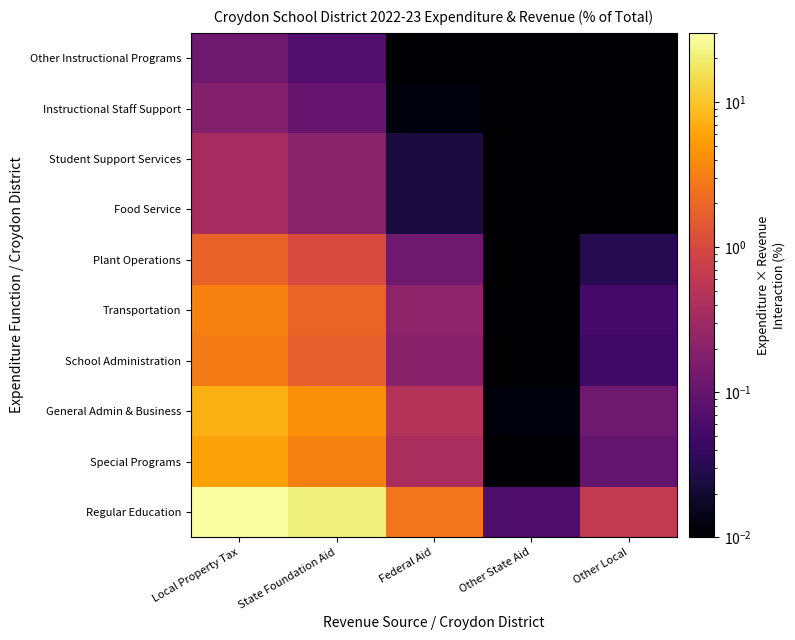

Reading right to left, what are all the values shown in this chart?

Regular Education: Other Local=0.6	Other State Aid=0.1	Federal Aid=2.5	State Foundation Aid=21.9	Local Property Tax=38.5
Special Programs: Other Local=0.1	Other State Aid=0.0	Federal Aid=0.4	State Foundation Aid=3.3	Local Property Tax=5.7
General Admin & Business: Other Local=0.1	Other State Aid=0.0	Federal Aid=0.5	State Foundation Aid=4.1	Local Property Tax=7.2
School Administration: Other Local=0.0	Other State Aid=0.0	Federal Aid=0.2	State Foundation Aid=1.7	Local Property Tax=2.9
Transportation: Other Local=0.1	Other State Aid=0.0	Federal Aid=0.2	State Foundation Aid=1.9	Local Property Tax=3.3
Plant Operations: Other Local=0.0	Other State Aid=0.0	Federal Aid=0.1	State Foundation Aid=1.0	Local Property Tax=1.8
Food Service: Other Local=0.0	Other State Aid=0.0	Federal Aid=0.0	State Foundation Aid=0.2	Local Property Tax=0.4
Student Support Services: Other Local=0.0	Other State Aid=0.0	Federal Aid=0.0	State Foundation Aid=0.2	Local Property Tax=0.4
Instructional Staff Support: Other Local=0.0	Other State Aid=0.0	Federal Aid=0.0	State Foundation Aid=0.1	Local Property Tax=0.2
Other Instructional Programs: Other Local=0.0	Other State Aid=0.0	Federal Aid=0.0	State Foundation Aid=0.1	Local Property Tax=0.1